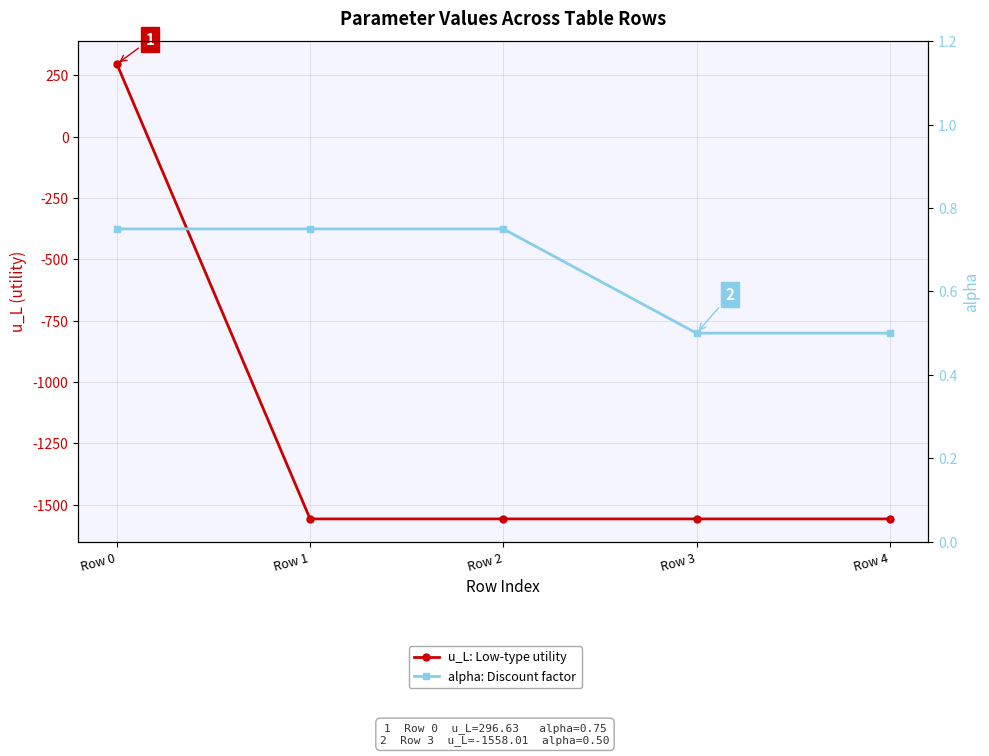

What is the difference between the second highest and second lowest values in the alpha: Discount factor series?

0.2